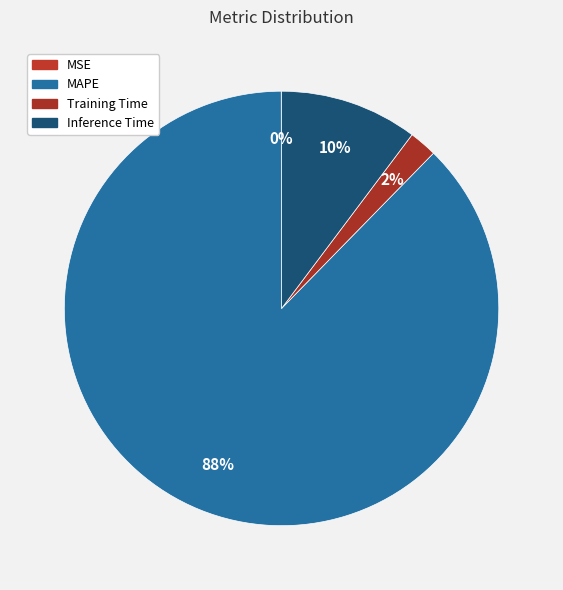

How many segments does this pie chart have?

4